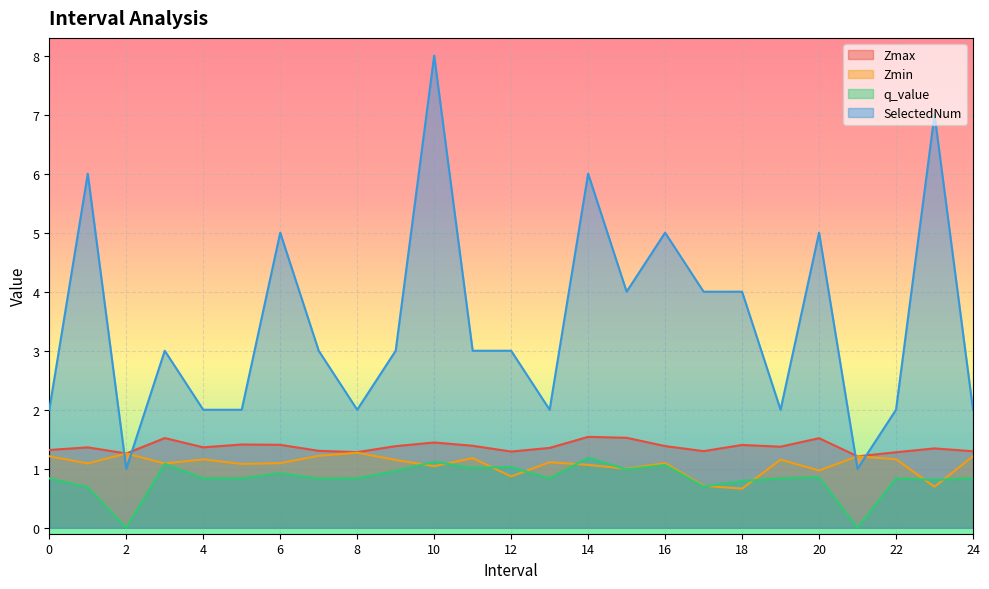

What is the difference between the highest and lowest values at 23?

6.3